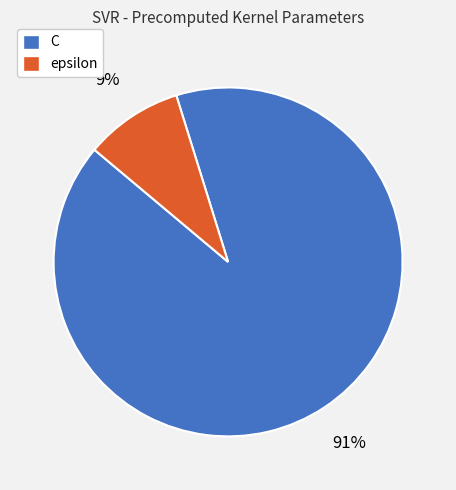

What is the largest slice in the pie chart?

C